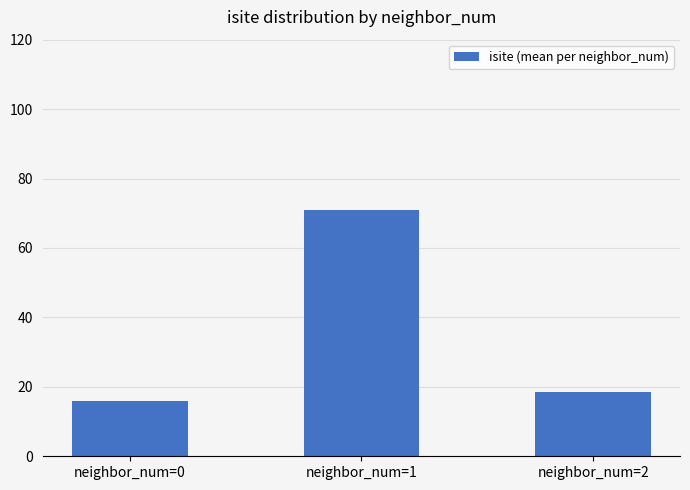

Count the number of categories in the chart.

3